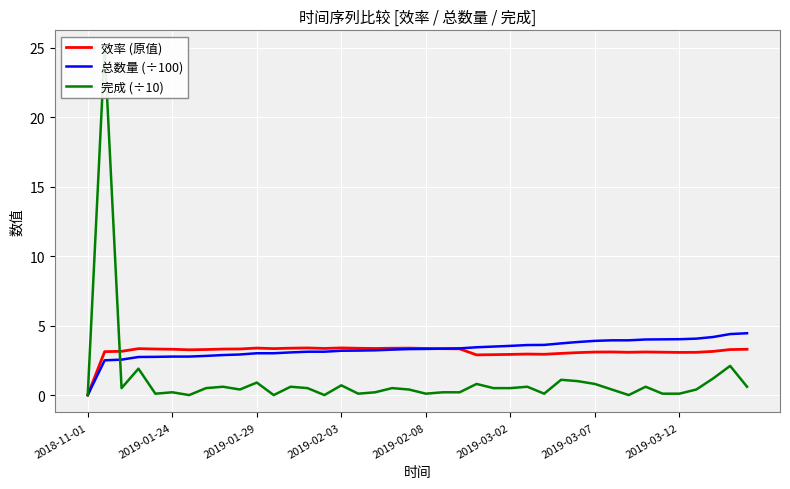

Reading left to right, what are all the values shown in this chart?

效率 (原值): 0.0	3.1	3.1	3.3	3.3	3.3	3.3	3.3	3.3	3.3	3.4	3.3	3.4	3.4	3.4	3.4	3.4	3.4	3.4	3.4	3.4	3.3	3.3	2.9	2.9	2.9	3.0	2.9	3.0	3.1	3.1	3.1	3.1	3.1	3.1	3.1	3.1	3.1	3.3	3.3
总数量 (÷100): 0.0	2.5	2.6	2.7	2.8	2.8	2.8	2.8	2.9	2.9	3.0	3.0	3.1	3.1	3.1	3.2	3.2	3.2	3.3	3.3	3.3	3.3	3.4	3.4	3.5	3.5	3.6	3.6	3.7	3.8	3.9	3.9	3.9	4.0	4.0	4.0	4.1	4.2	4.4	4.5
完成 (÷10): 0.0	25.0	0.5	1.9	0.1	0.2	0.0	0.5	0.6	0.4	0.9	0.0	0.6	0.5	0.0	0.7	0.1	0.2	0.5	0.4	0.1	0.2	0.2	0.8	0.5	0.5	0.6	0.1	1.1	1.0	0.8	0.4	0.0	0.6	0.1	0.1	0.4	1.2	2.1	0.6